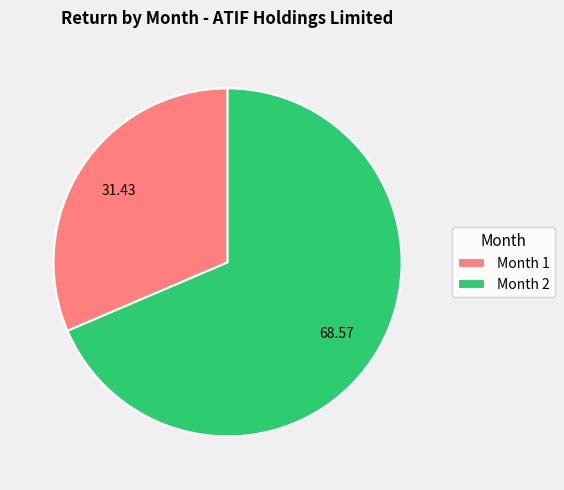

Rank the categories by value from highest to lowest.

Month 2, Month 1